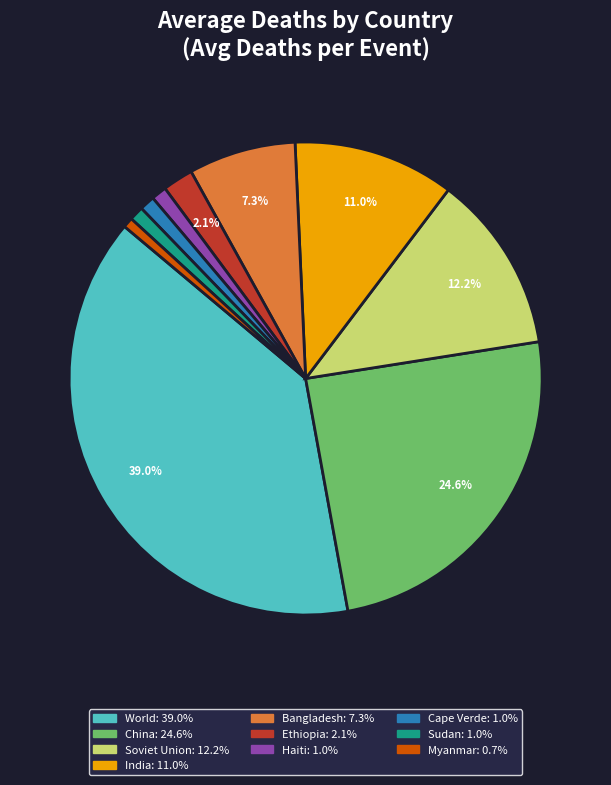

Does Cape Verde account for over 50% of the chart?

No